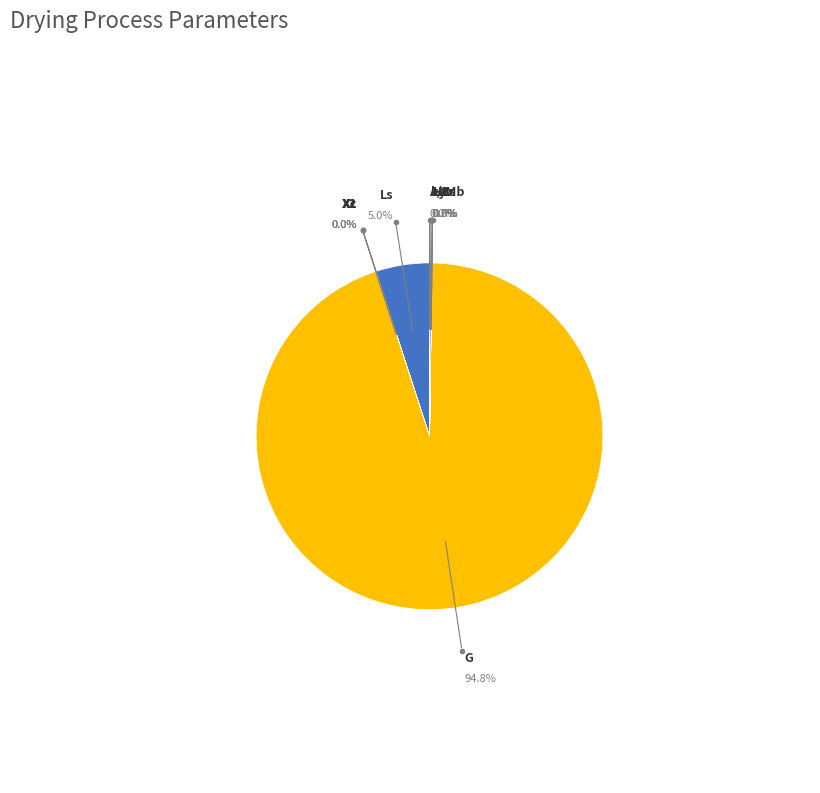

Does any single category account for the majority?

Yes